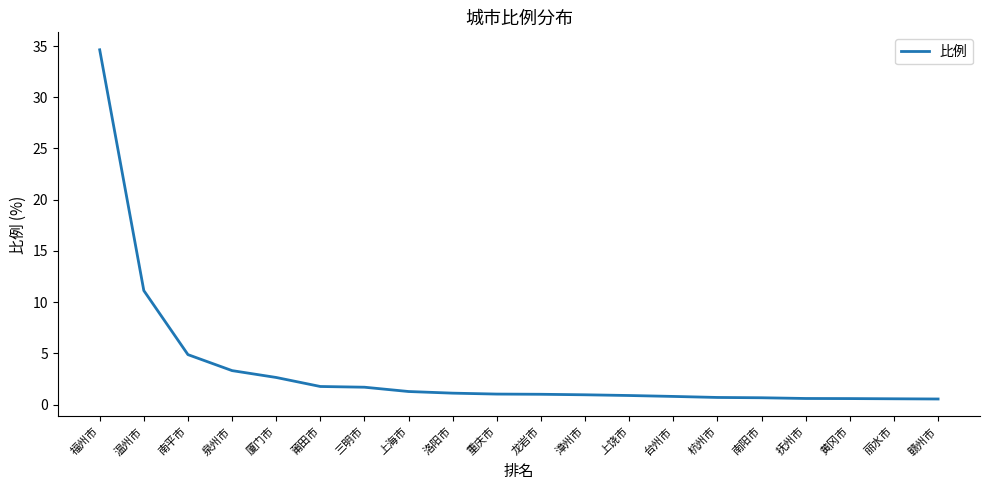

What is the ratio of the value at 台州市 to the value at 重庆市?

0.8